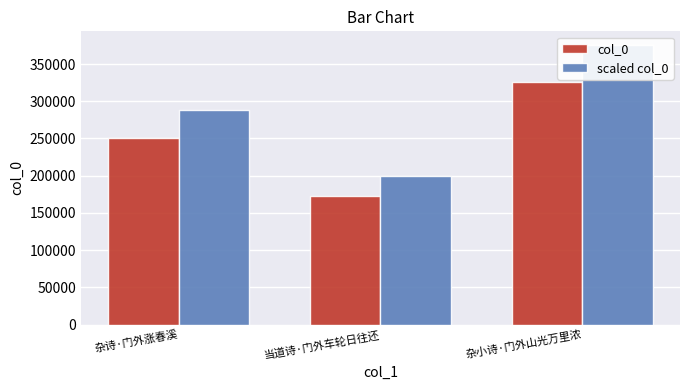

What is the lowest value of the scaled col_0 series?

199384.7